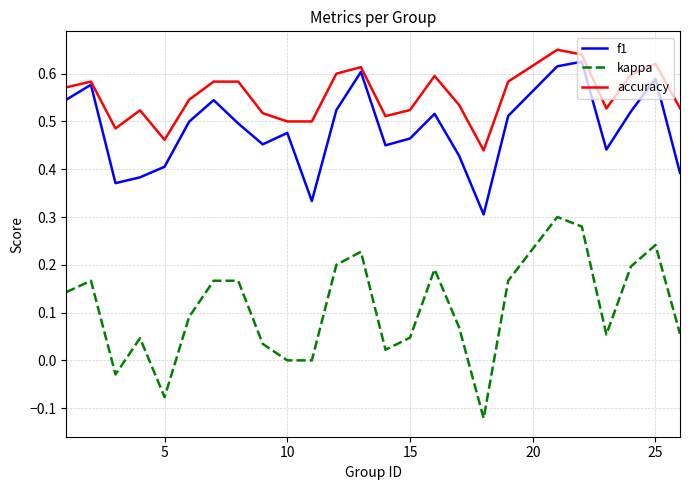

How many lines are shown in the chart?

3